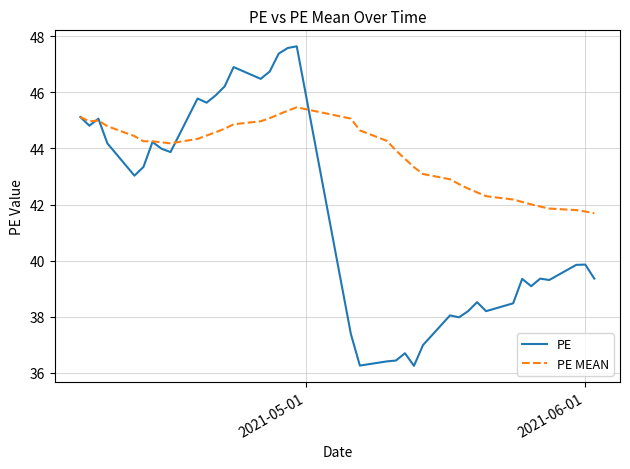

Which series has the widest spread of values?

PE